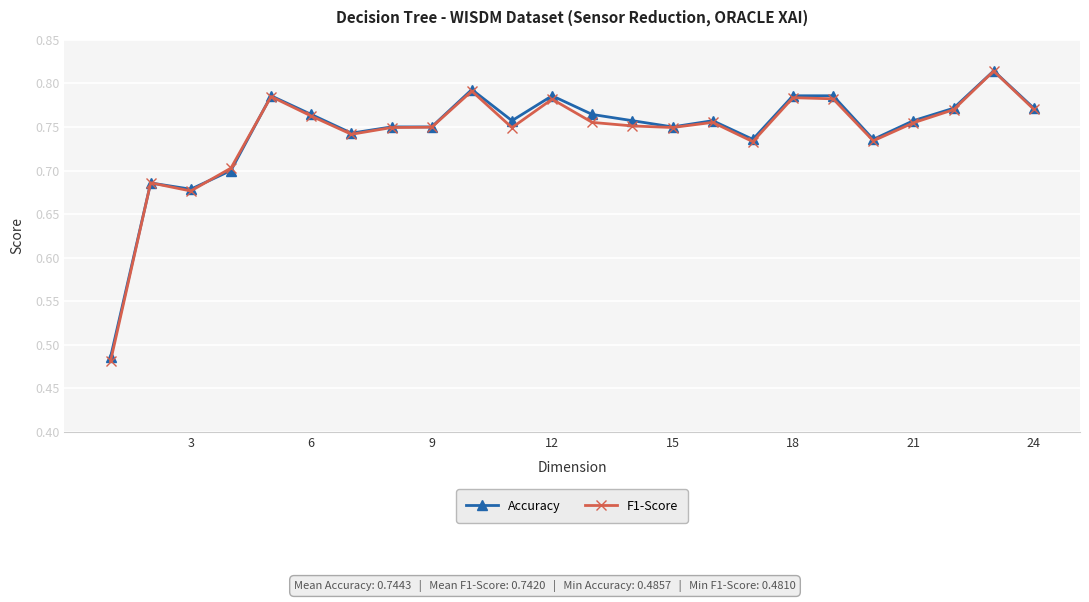

What is the average value of the Accuracy series?

0.7